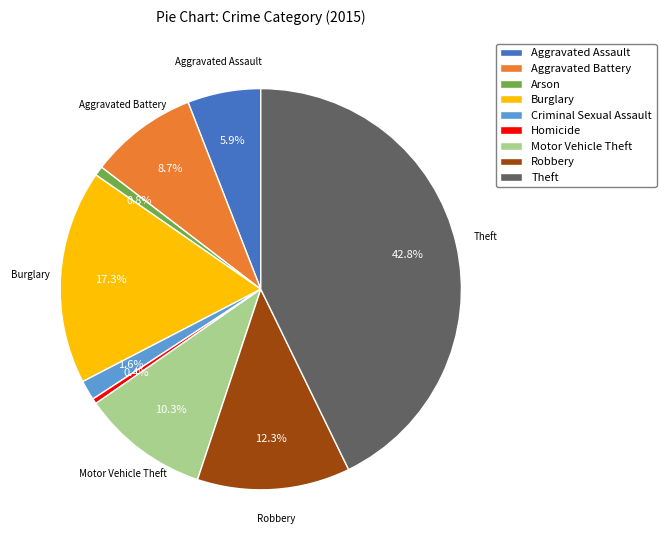

What is the largest slice in the pie chart?

Theft